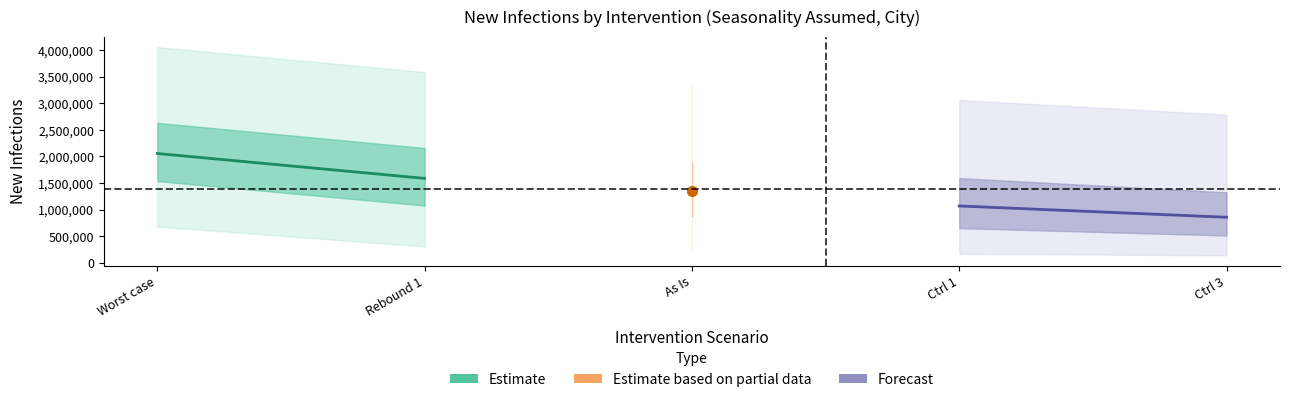

What is the label of the 2nd point from the left?

Rebound 1